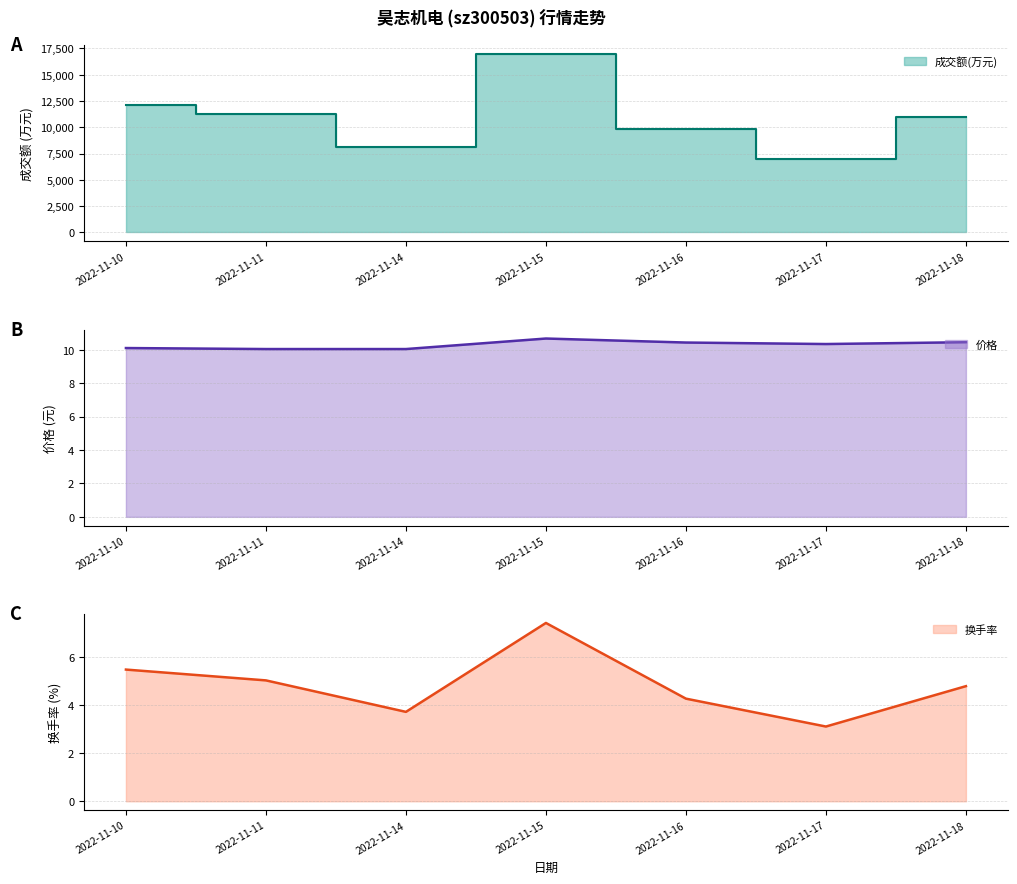

What are all the series names shown in the legend?

成交额(万元), 价格, 换手率